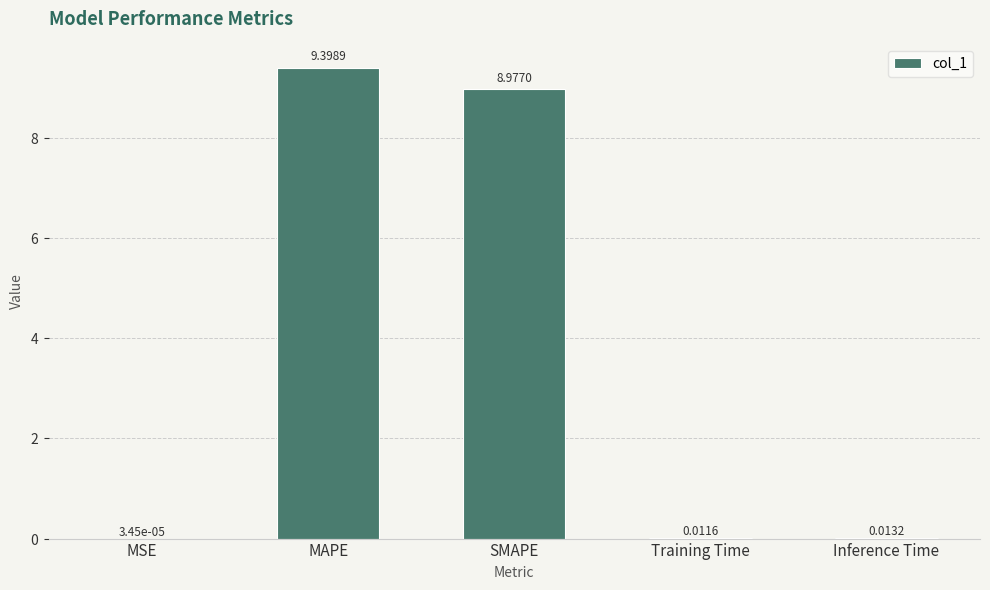

Where is the data nearest to the value 4?

Inference Time